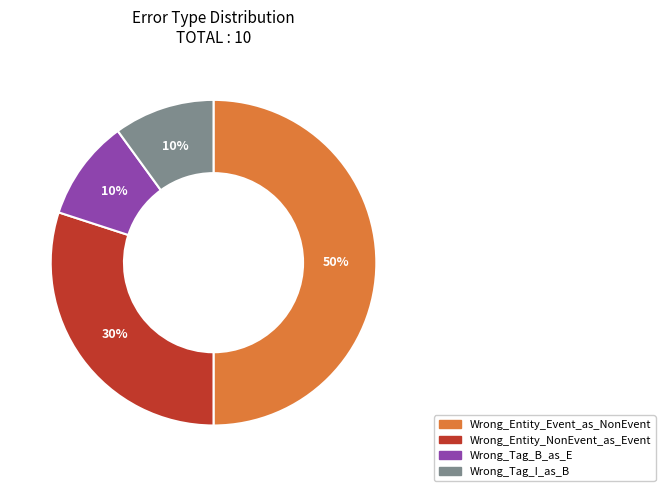

Which category has the biggest portion of the pie?

Wrong_Entity_Event_as_NonEvent